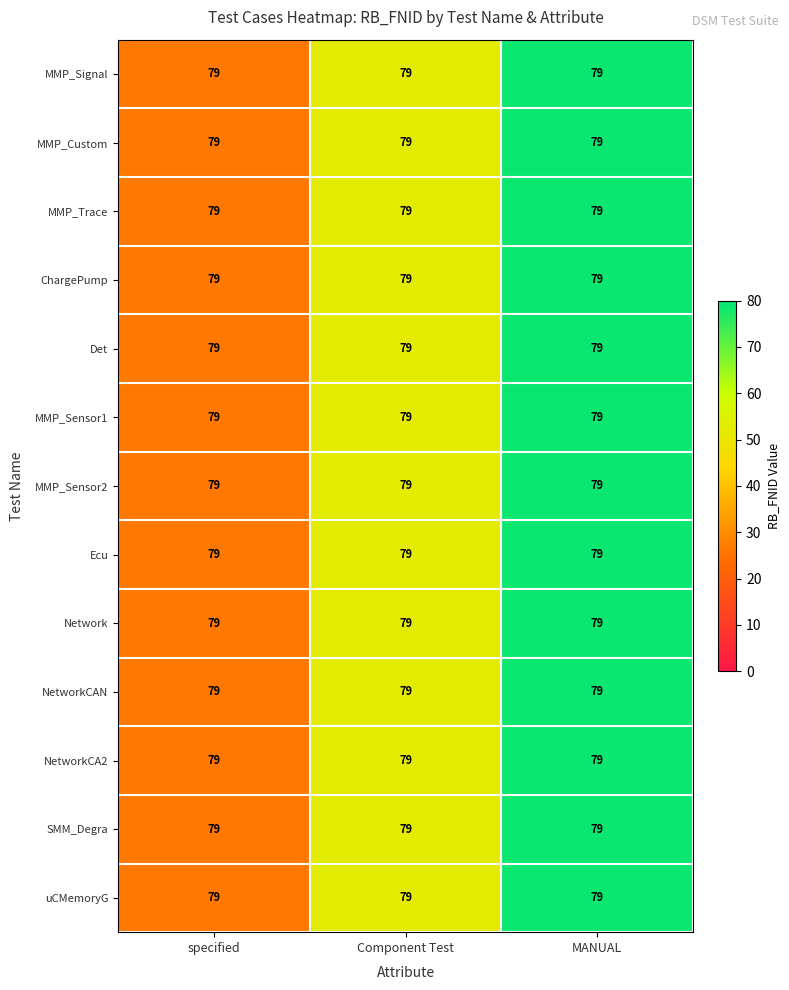

Reading left to right, what are all the values shown in this chart?

MMP_Signal: specified=79.0	Component Test=79.0	MANUAL=79.0
MMP_Custom: specified=79.0	Component Test=79.0	MANUAL=79.0
MMP_Trace: specified=79.0	Component Test=79.0	MANUAL=79.0
ChargePump: specified=79.0	Component Test=79.0	MANUAL=79.0
Det: specified=79.0	Component Test=79.0	MANUAL=79.0
MMP_Sensor1: specified=79.0	Component Test=79.0	MANUAL=79.0
MMP_Sensor2: specified=79.0	Component Test=79.0	MANUAL=79.0
Ecu: specified=79.0	Component Test=79.0	MANUAL=79.0
Network: specified=79.0	Component Test=79.0	MANUAL=79.0
NetworkCAN: specified=79.0	Component Test=79.0	MANUAL=79.0
NetworkCA2: specified=79.0	Component Test=79.0	MANUAL=79.0
SMM_Degra: specified=79.0	Component Test=79.0	MANUAL=79.0
uCMemoryG: specified=79.0	Component Test=79.0	MANUAL=79.0